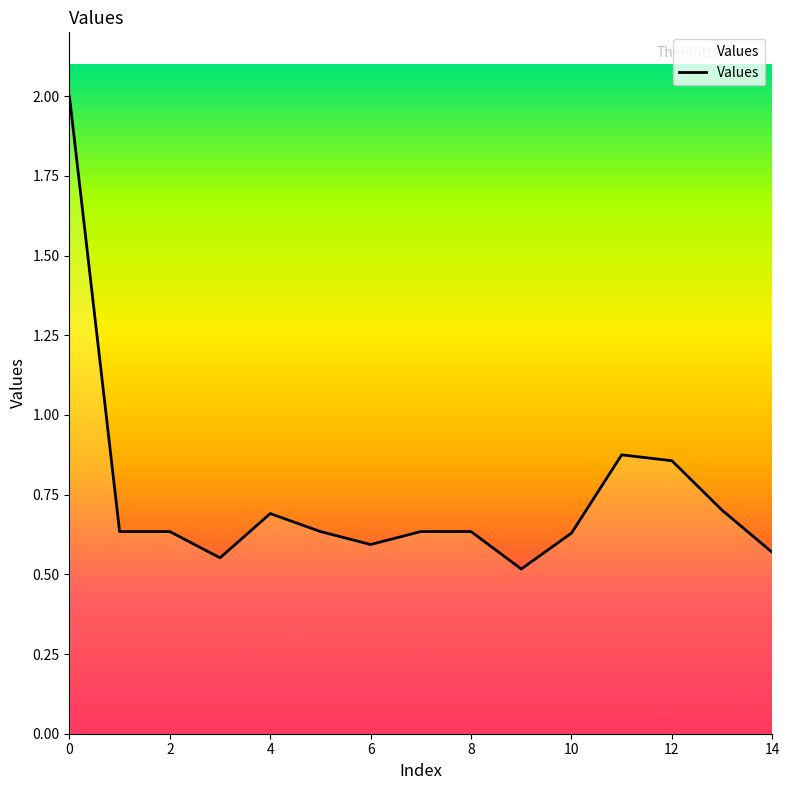

What is the difference between the maximum and minimum values?

1.5